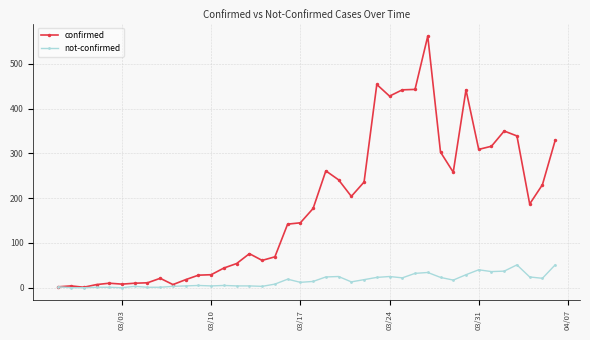

What is the greatest value displayed?

562